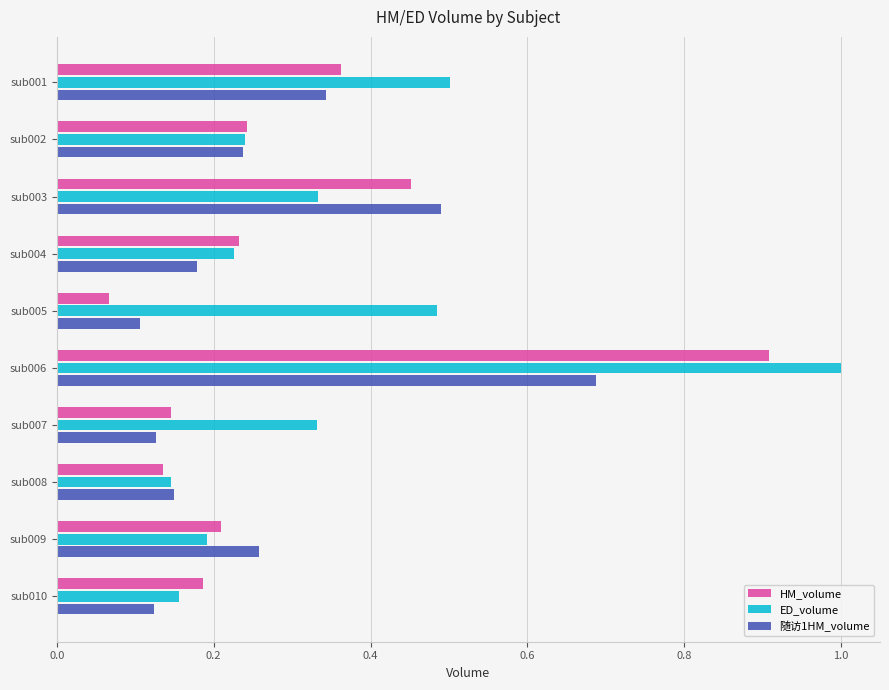

Which category has the highest value in the 随访1HM_volume series?

sub006